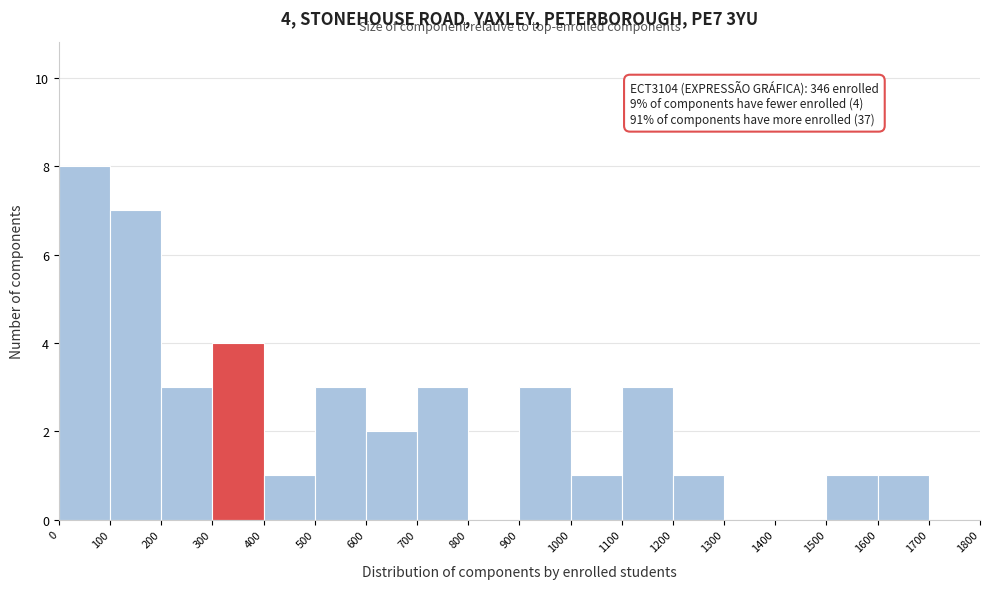

Over which range of the x-axis is the bar tallest?

0 to 100